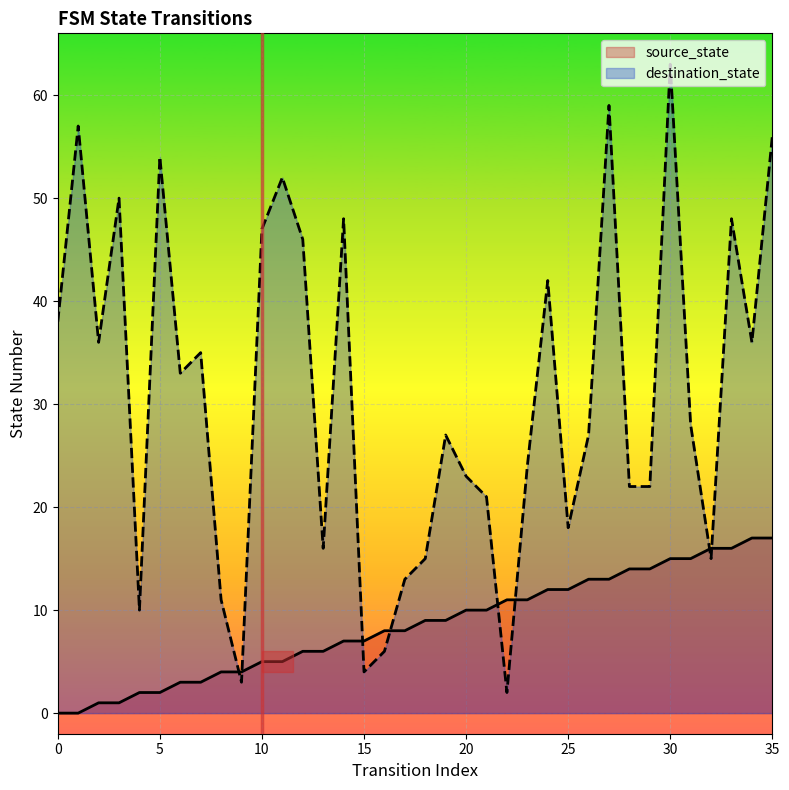

At which category is the sum across all series the highest?

30